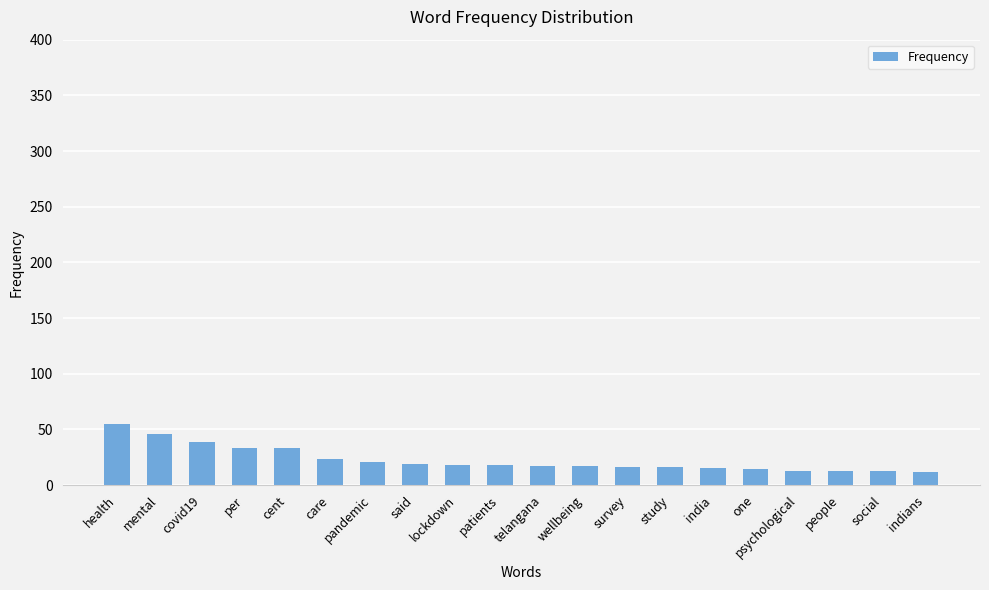

How many series are shown in this chart?

1